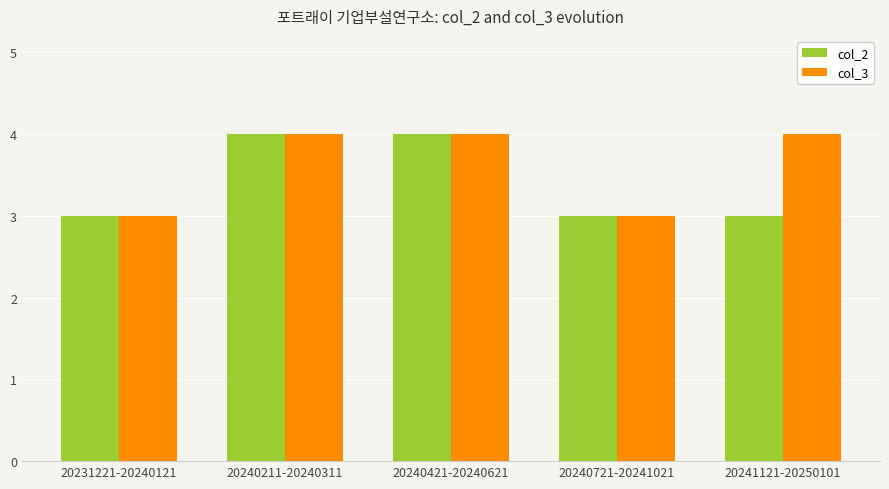

How many values in the col_3 series are below 4?

2